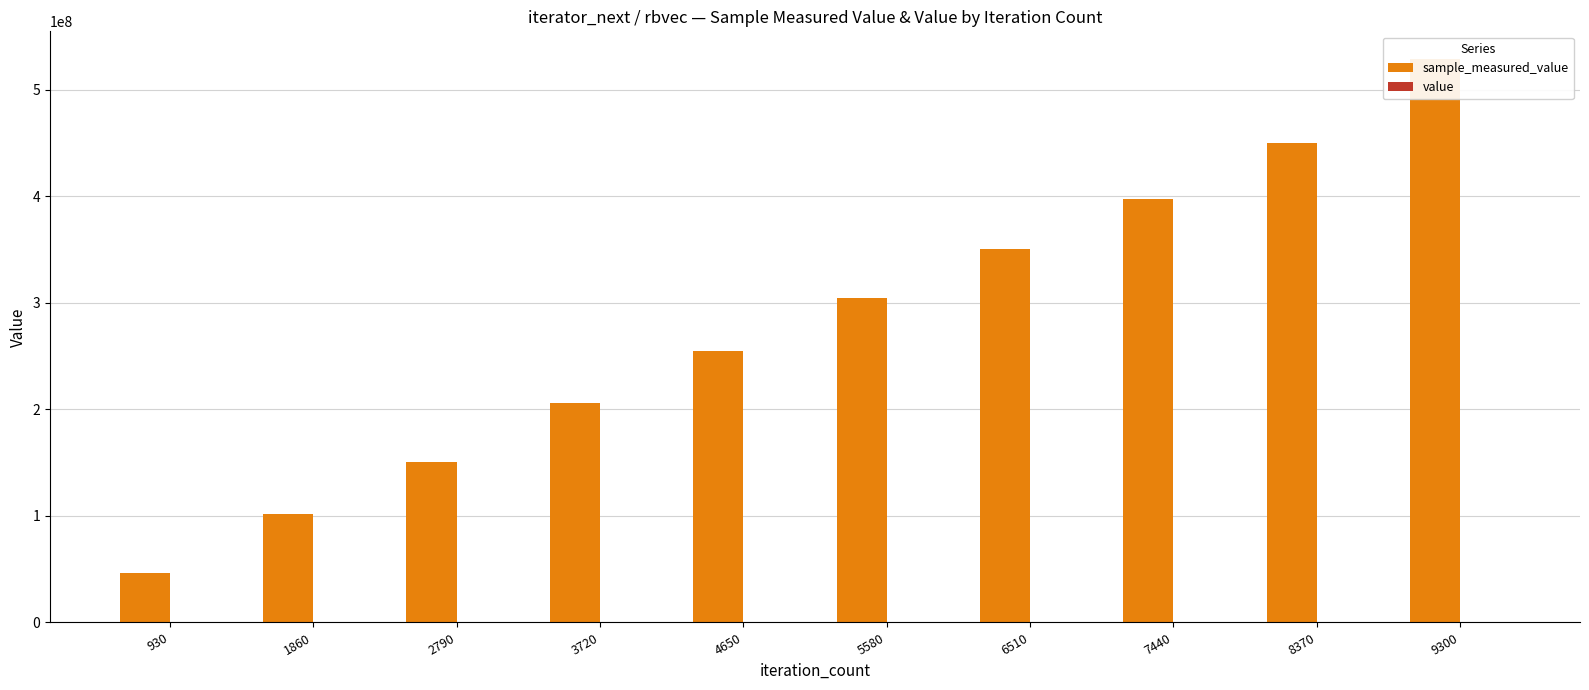

Reading right to left, transcribe all the data shown in this chart.

sample_measured_value: 9300=528558506	8370=449704266	7440=397348248	6510=351047746	5580=304175763	4650=255075695	3720=205725610	2790=150322136	1860=102068737	930=46349467
value: 9300=6000	8370=6000	7440=6000	6510=6000	5580=6000	4650=6000	3720=6000	2790=6000	1860=6000	930=6000